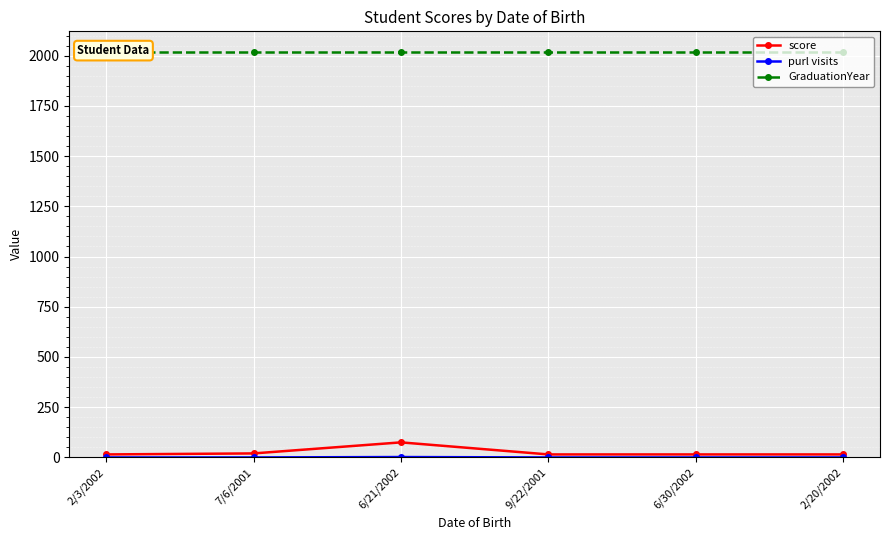

What is the sum of all purl visits values?

2